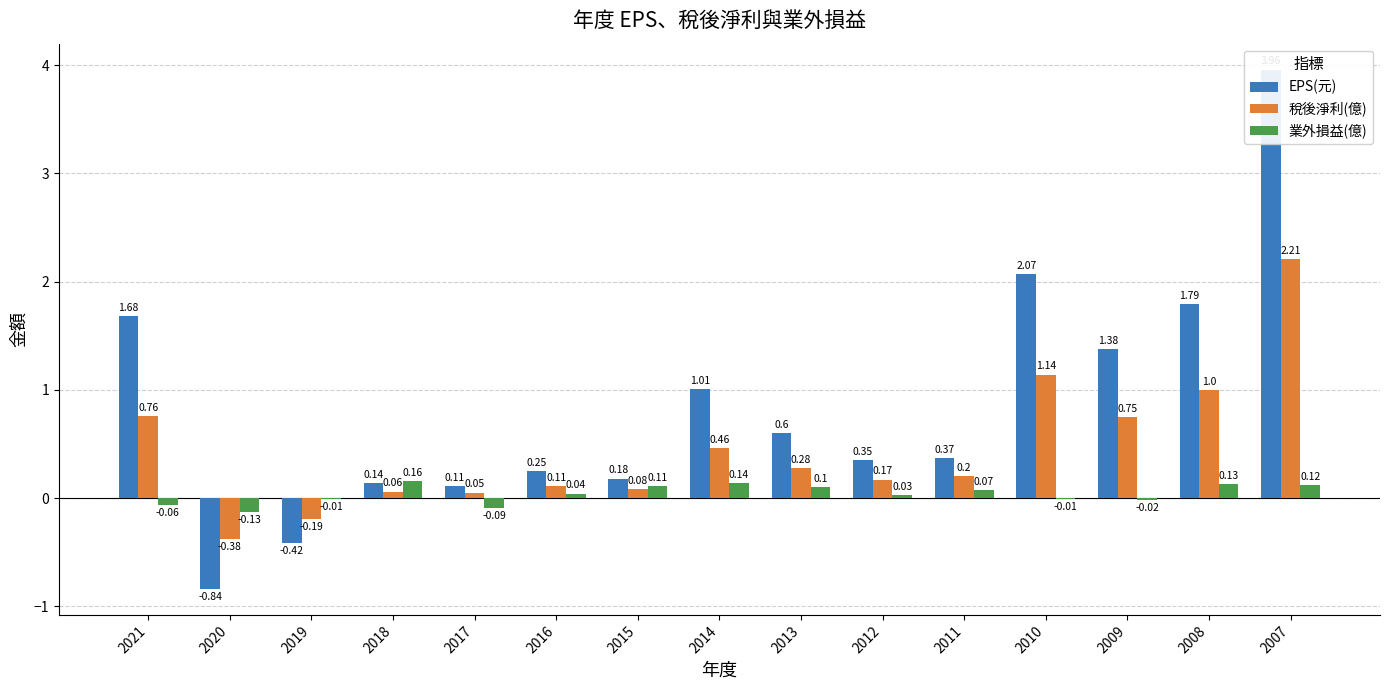

At which label does EPS(元) reach its peak?

2007